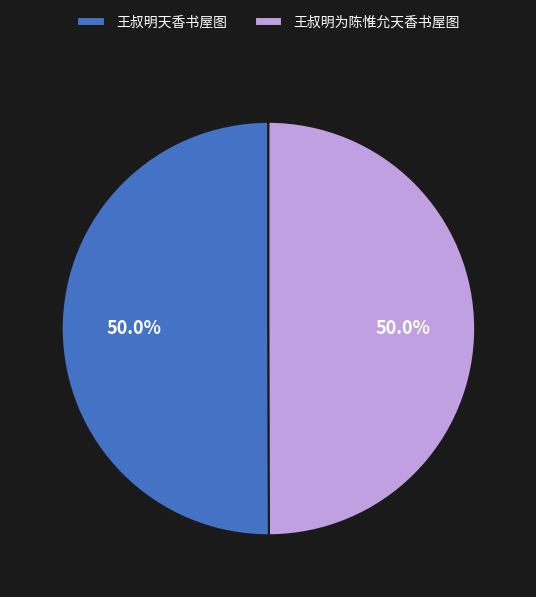

Approximately how many times larger is the value at 王叔明天香书屋图 compared to 王叔明为陈惟允天香书屋图?

1.0